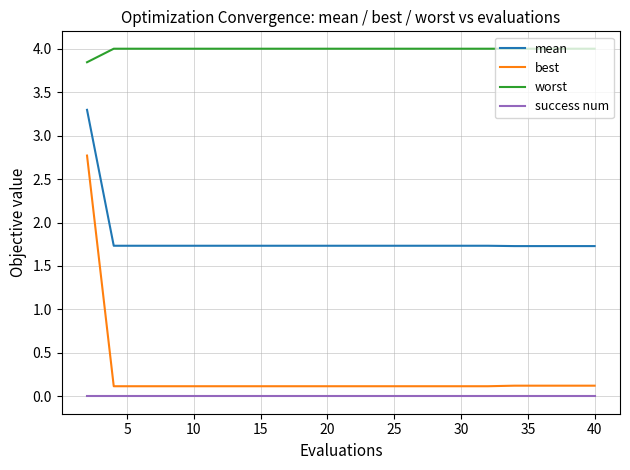

What is the maximum value shown in the chart?

4.0